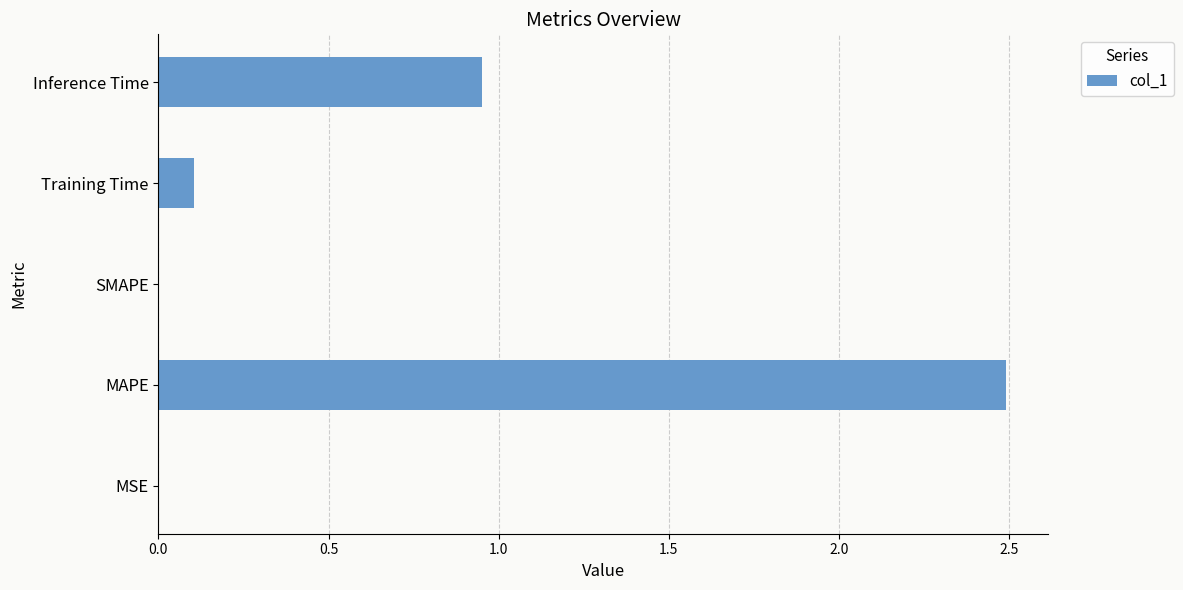

What is the sum of all values?

3.5